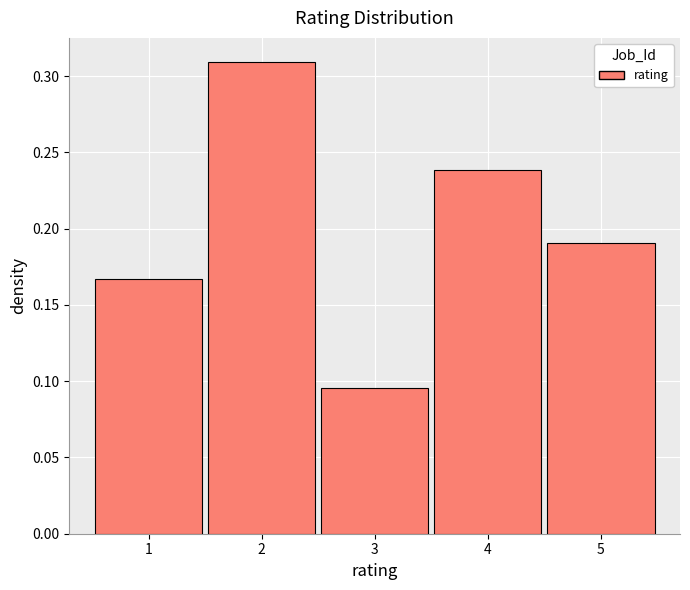

How tall is the bar that spans 1.5 to 2.5 on the x-axis? The values are not printed on the chart, so give them approximately, as read against the axis.

0.310